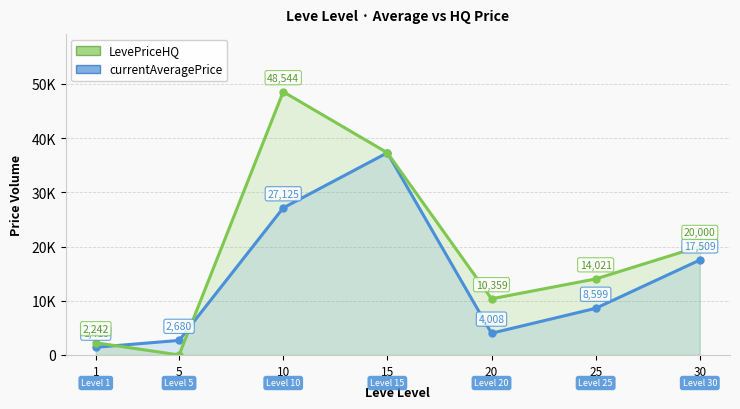

List the series in order of their overall mean, lowest first.

currentAveragePrice, LevePriceHQ